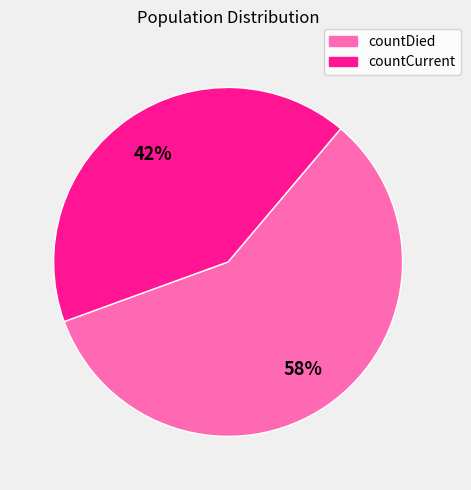

Count the number of slices in the pie.

2